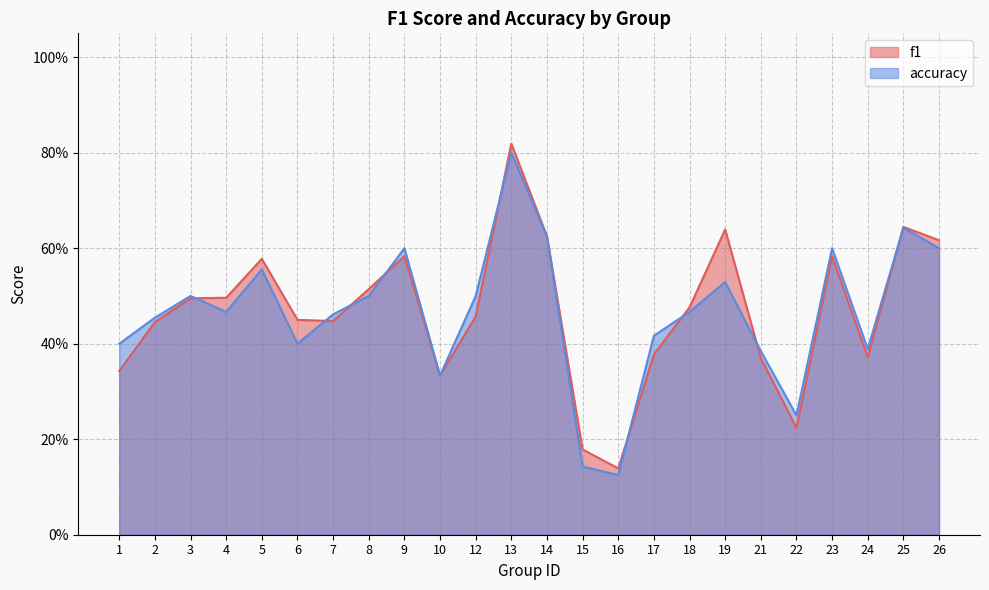

Reading left to right, extract all data points from this chart.

f1: 1=0.3	2=0.4	3=0.5	4=0.5	5=0.6	6=0.5	7=0.4	8=0.5	9=0.6	10=0.3	12=0.5	13=0.8	14=0.6	15=0.2	16=0.1	17=0.4	18=0.5	19=0.6	21=0.4	22=0.2	23=0.6	24=0.4	25=0.6	26=0.6
accuracy: 1=0.4	2=0.5	3=0.5	4=0.5	5=0.6	6=0.4	7=0.5	8=0.5	9=0.6	10=0.3	12=0.5	13=0.8	14=0.6	15=0.1	16=0.1	17=0.4	18=0.5	19=0.5	21=0.4	22=0.2	23=0.6	24=0.4	25=0.6	26=0.6